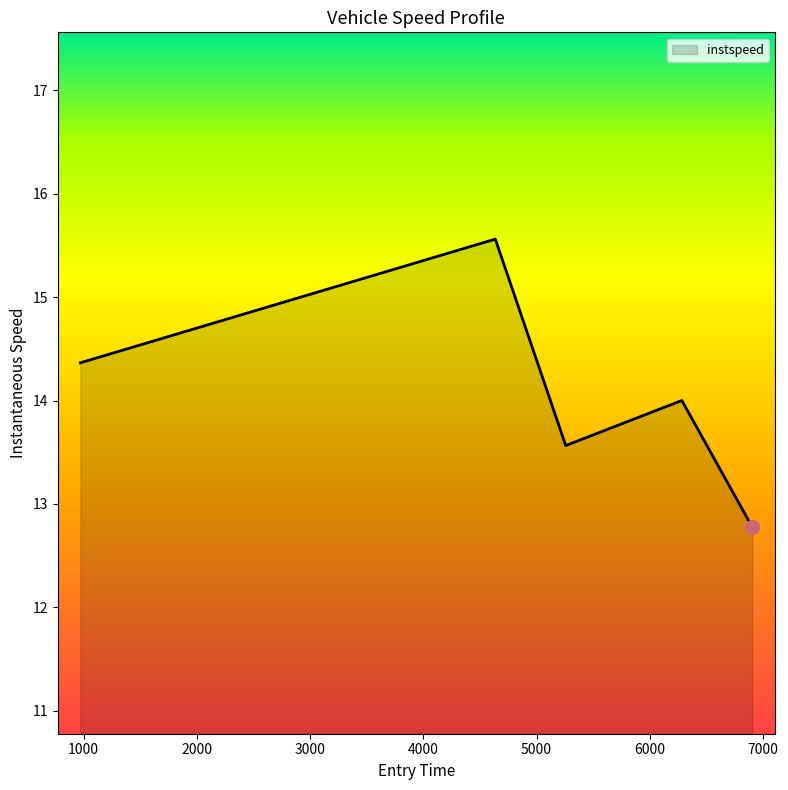

What is the average value?

14.1